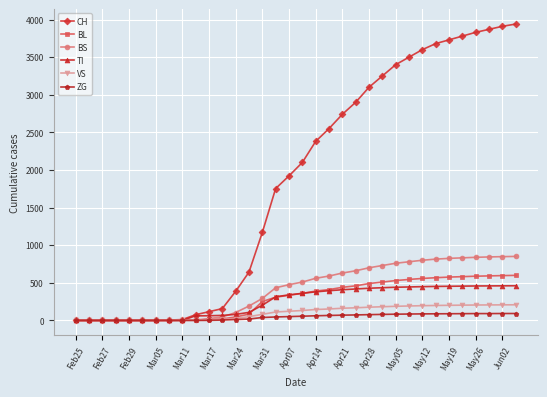

Which series has the widest spread of values?

CH